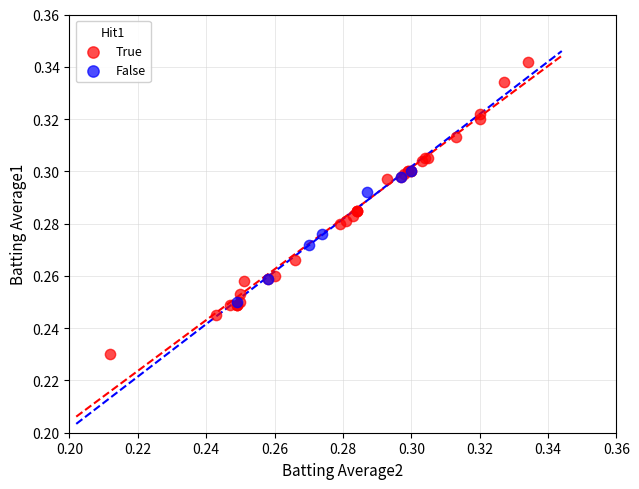

Which series has the largest Y range (max minus min)?

True